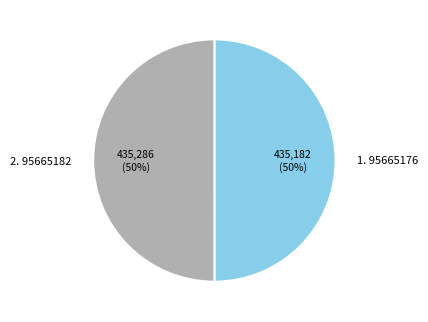

Approximately how many times larger is the value at 1. 95665176 compared to 2. 95665182?

1.0